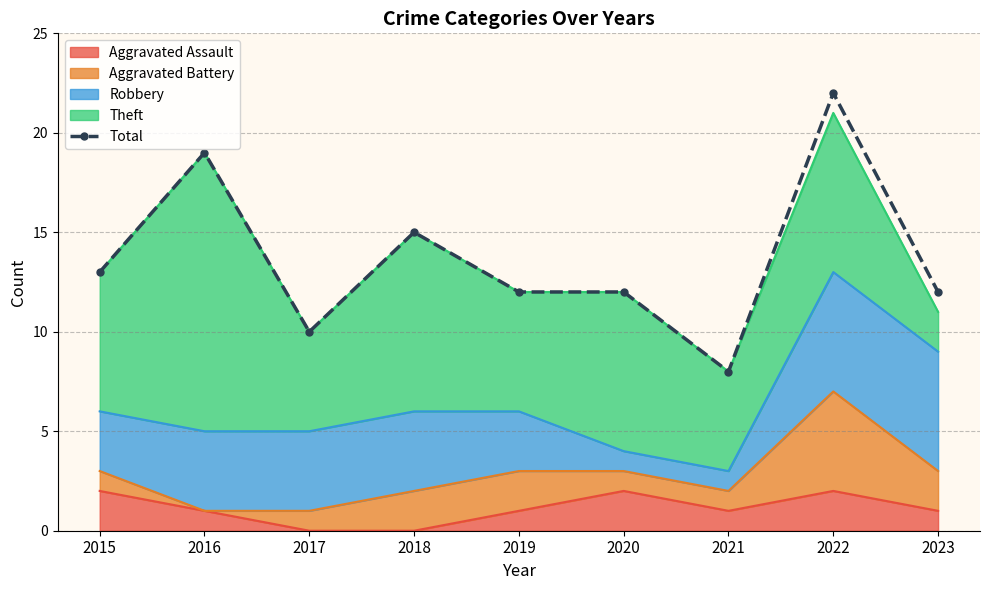

Rank the categories by value from highest to lowest.

2022, 2016, 2018, 2015, 2019, 2020, 2023, 2017, 2021